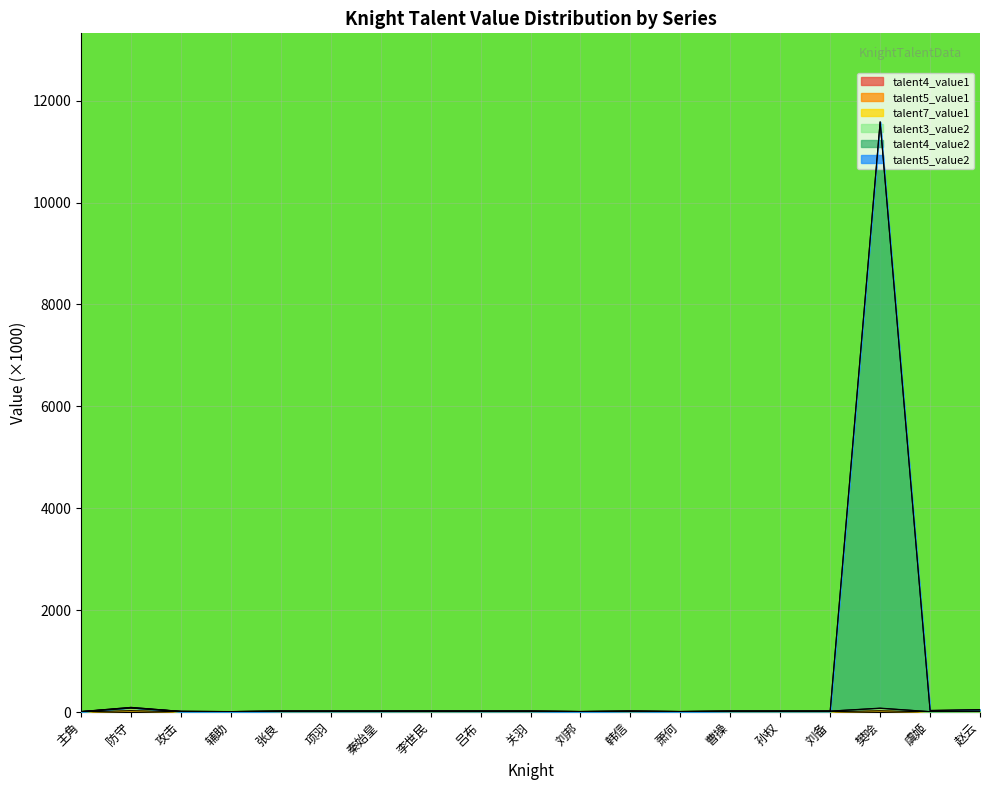

Which category has the lowest value across all series?

虞姬